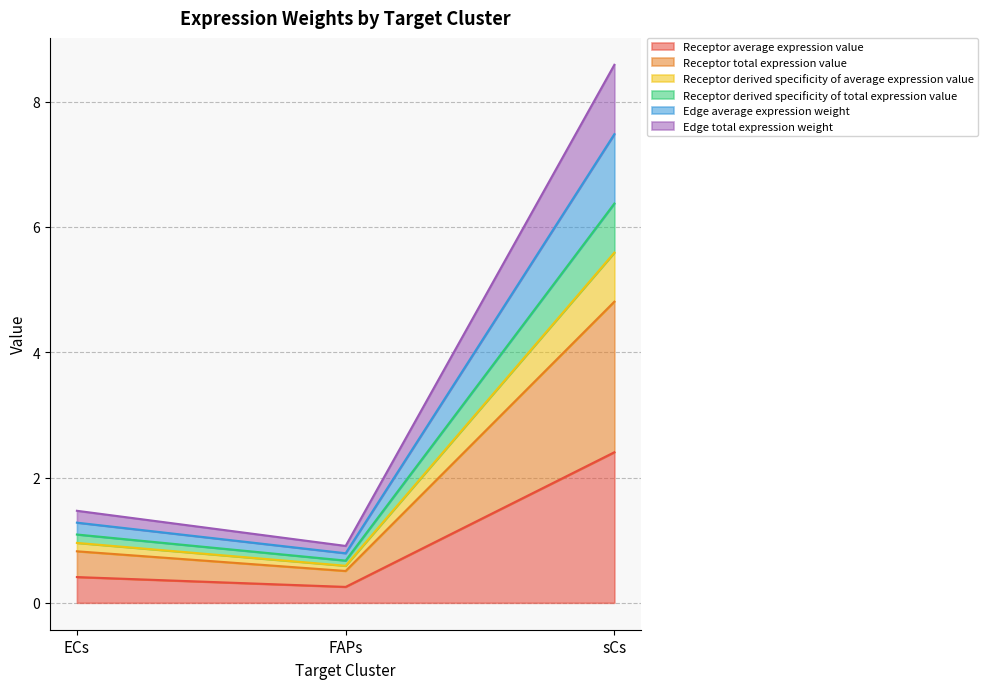

How many lines are shown in the chart?

6